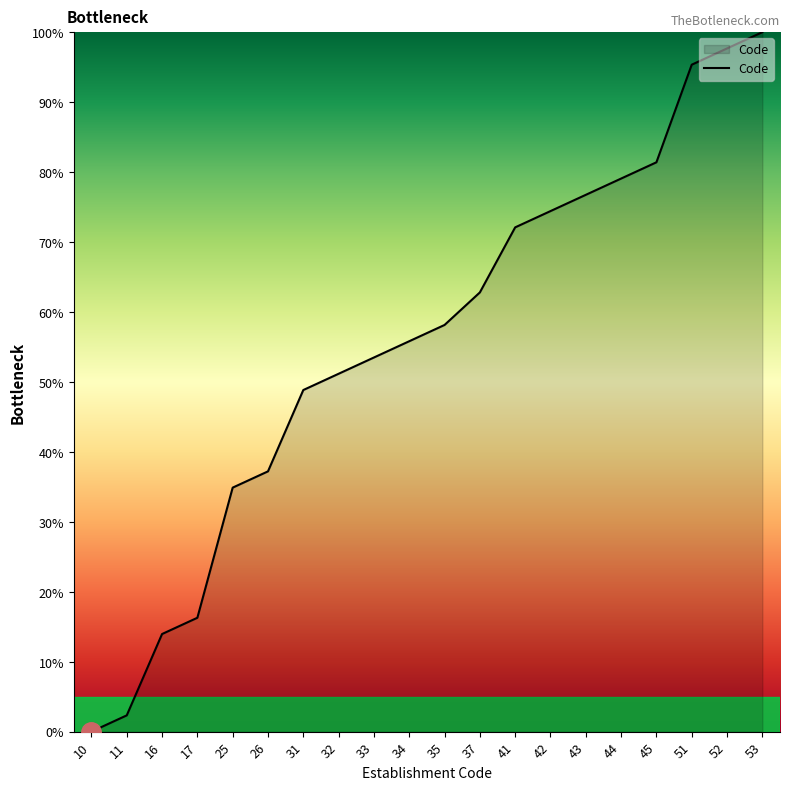

Read the value at 31.

48.8